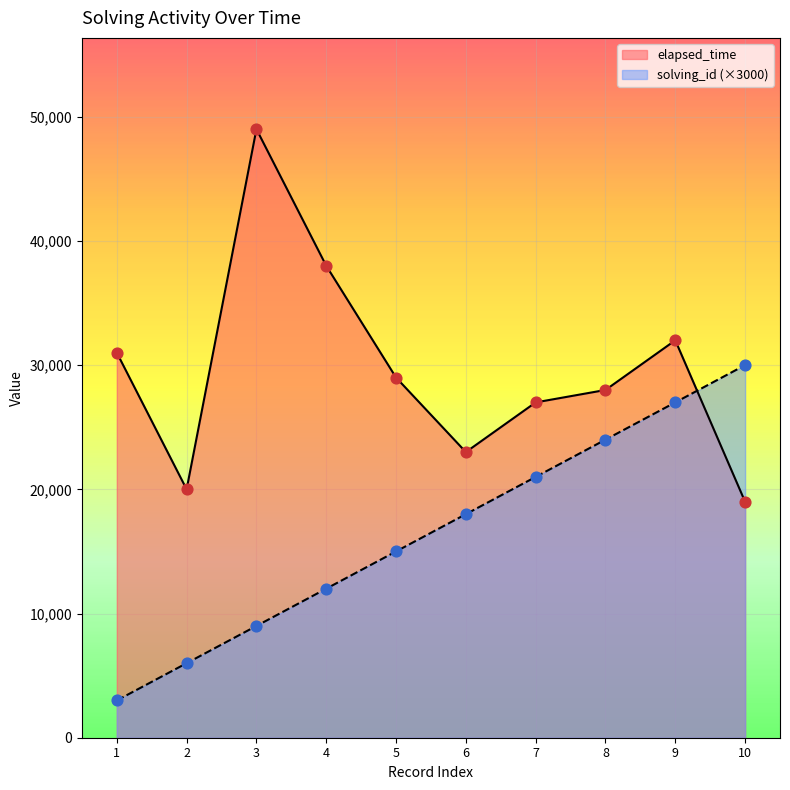

At which category is the sum across all series the highest?

9